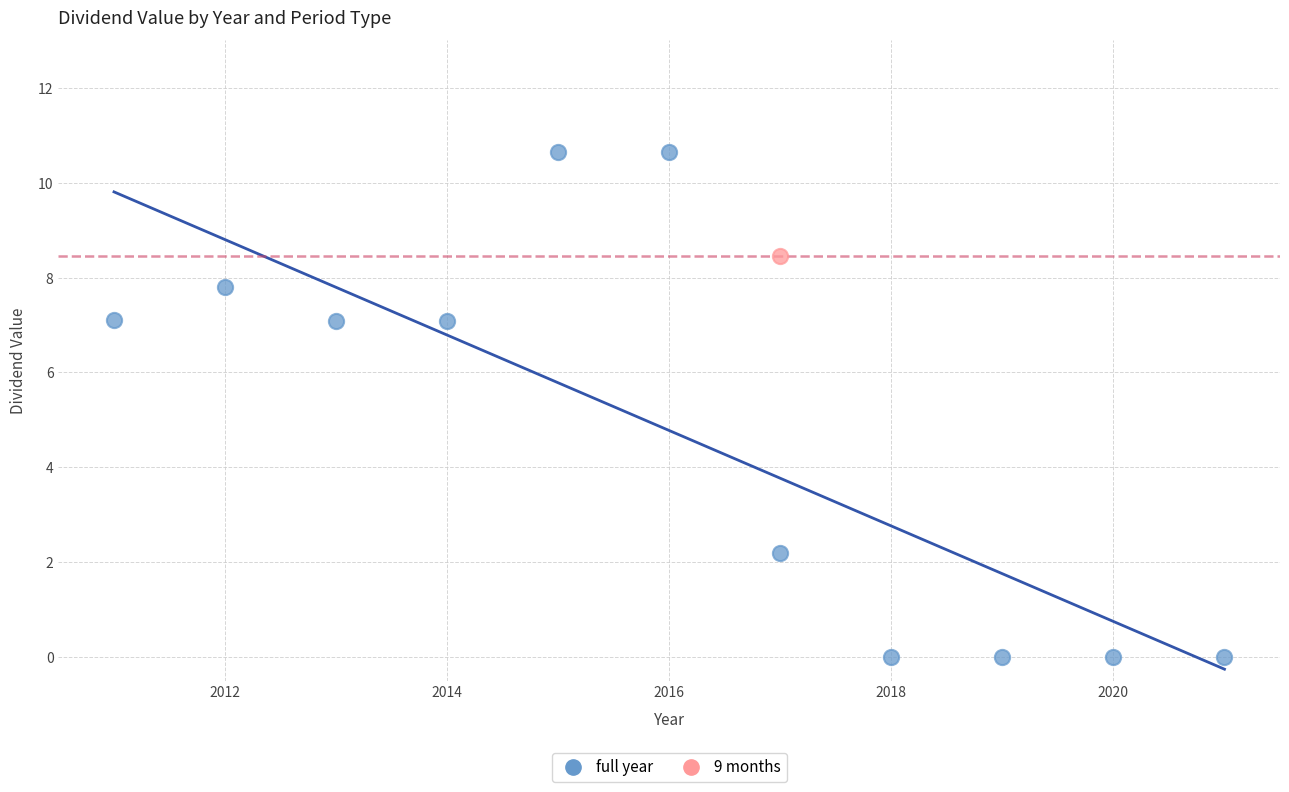

What are all the series names shown in the legend?

full year, 9 months